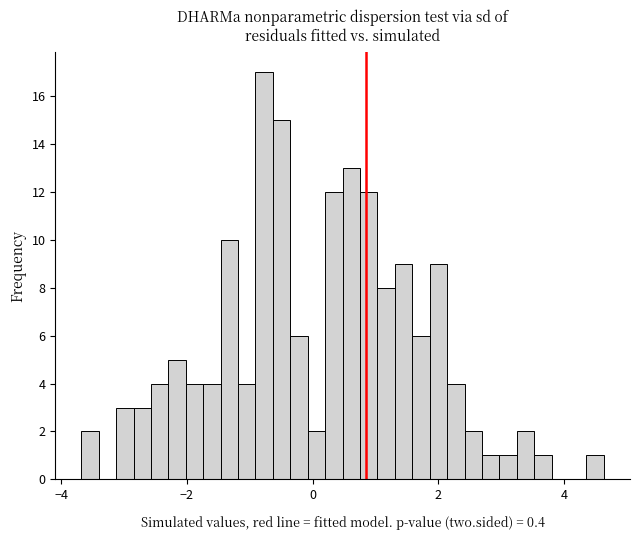

Read against the x-axis, roughly where is the centre of the tallest bar?

-0.8